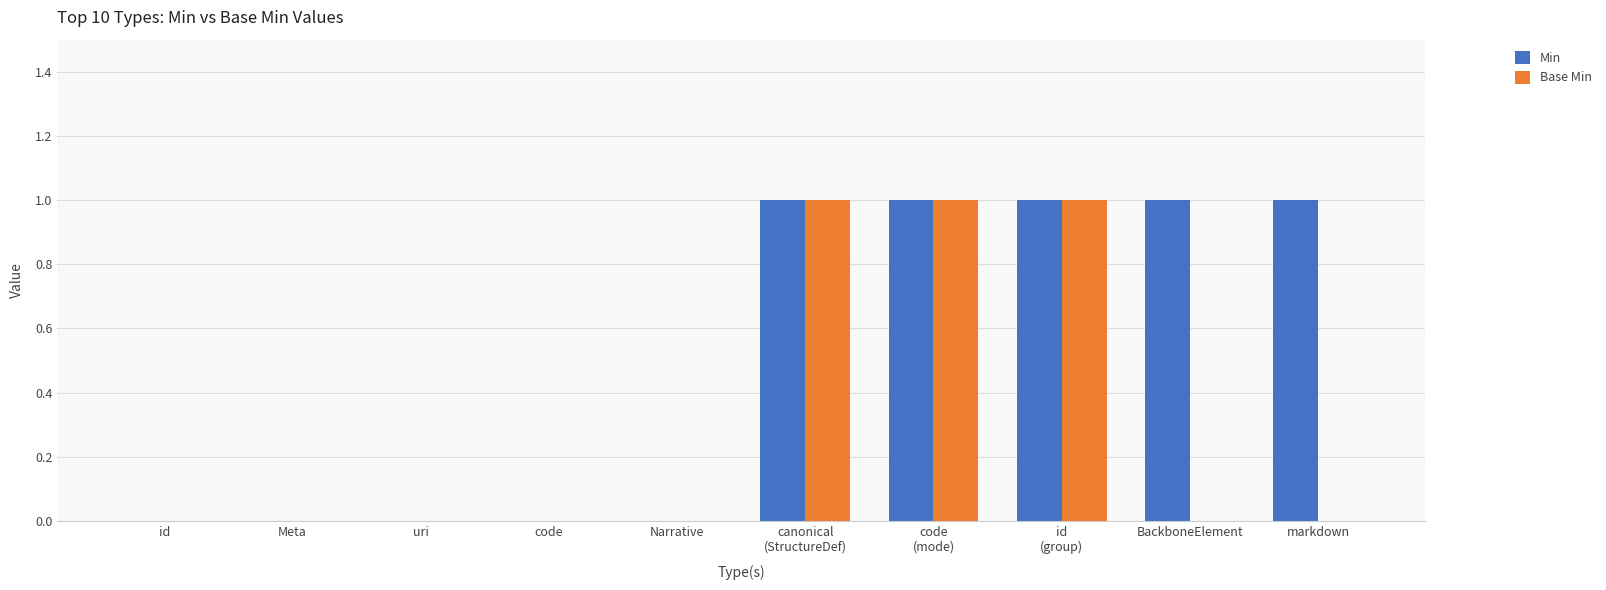

How many series are shown in this chart?

2